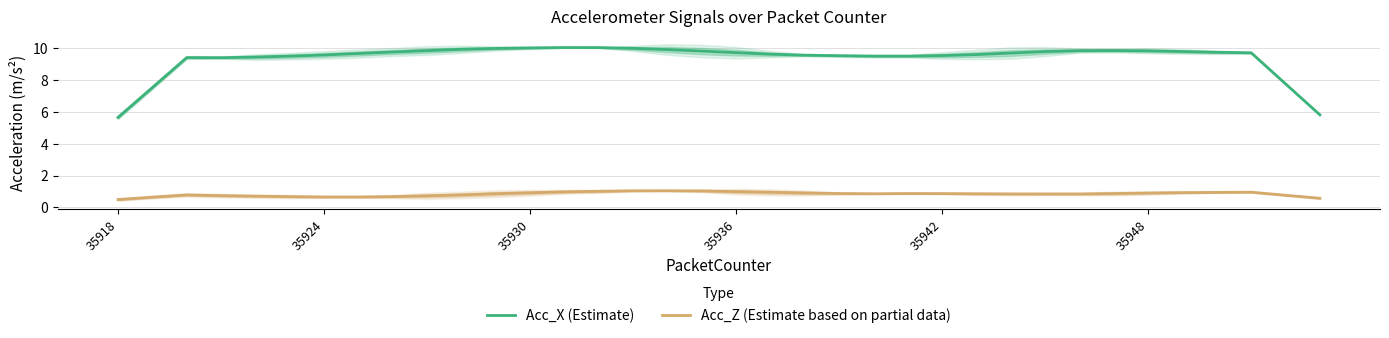

True or false: Acc_Z (Estimate based on partial data) and Acc_X (Estimate) intersect in this chart.

False